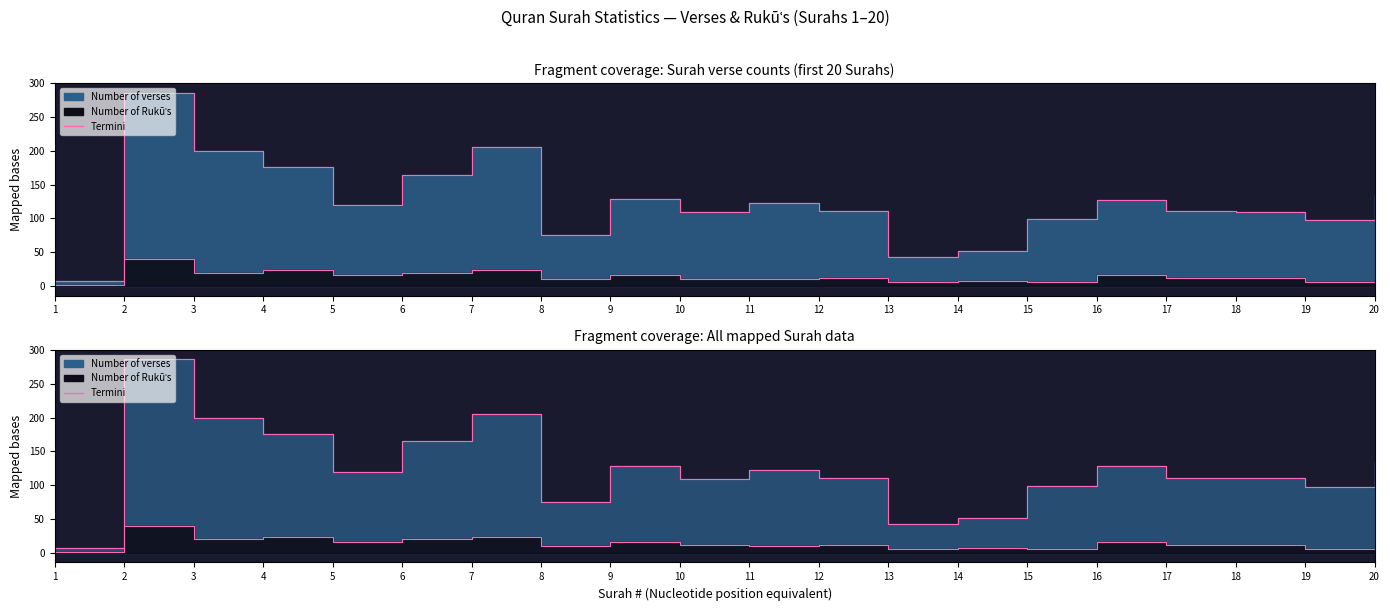

At which label is Number of verses closest to 146?

20